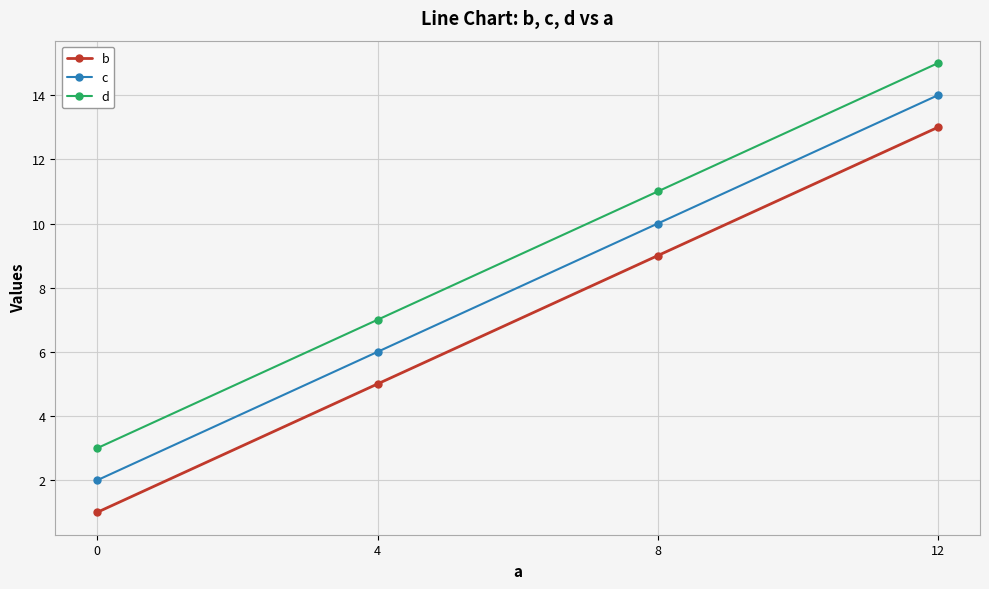

Reading right to left, transcribe all the data shown in this chart.

b: 12=13	8=9	4=5	0=1
c: 12=14	8=10	4=6	0=2
d: 12=15	8=11	4=7	0=3